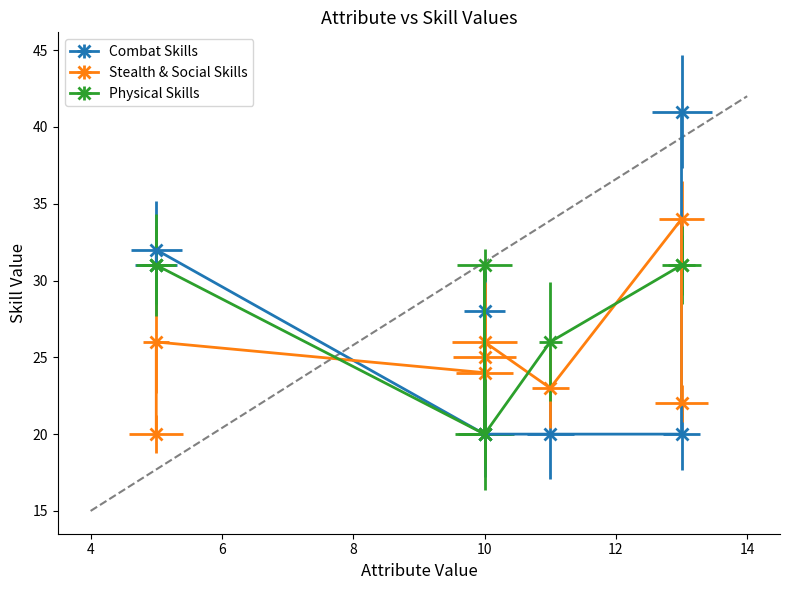

What is the sum of all Attributes values?

77